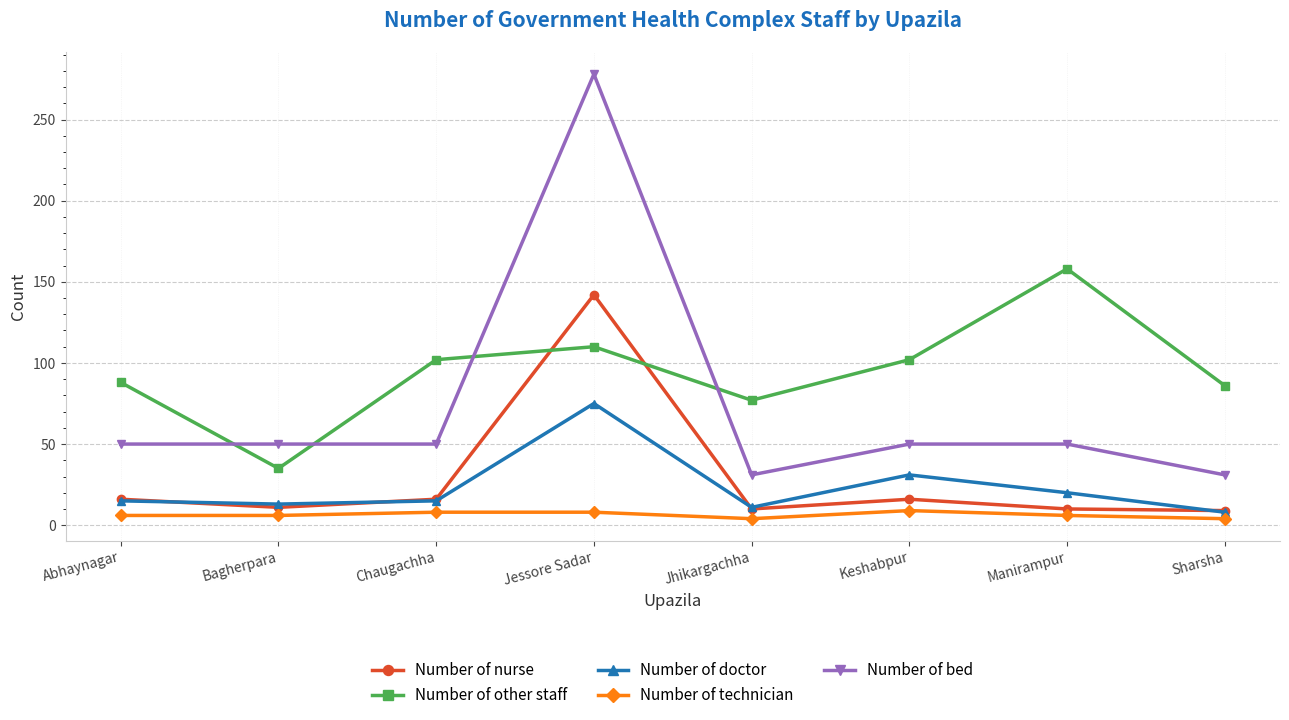

What is the sum of all Number of bed values?

590